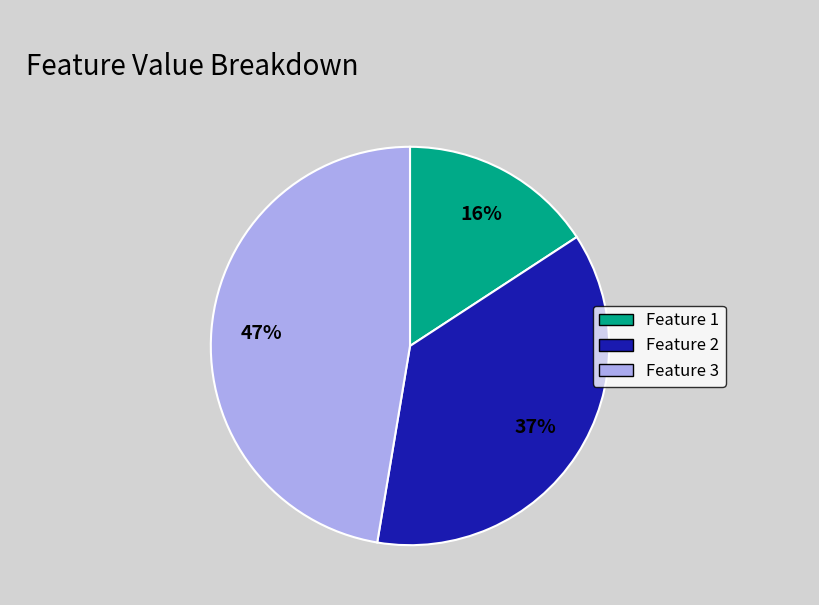

Is there any slice that represents more than half of the pie?

No